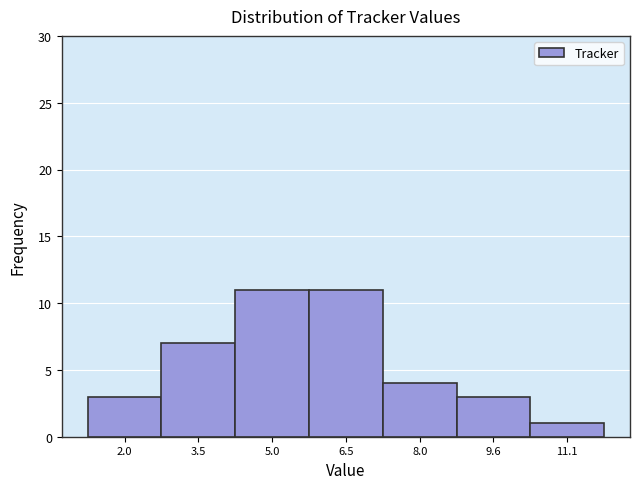

How tall is the bar that spans 10.4 to 11.8 on the x-axis? Neither the bar edges nor the heights are printed on the chart, so give them approximately, as read against the axes.

1